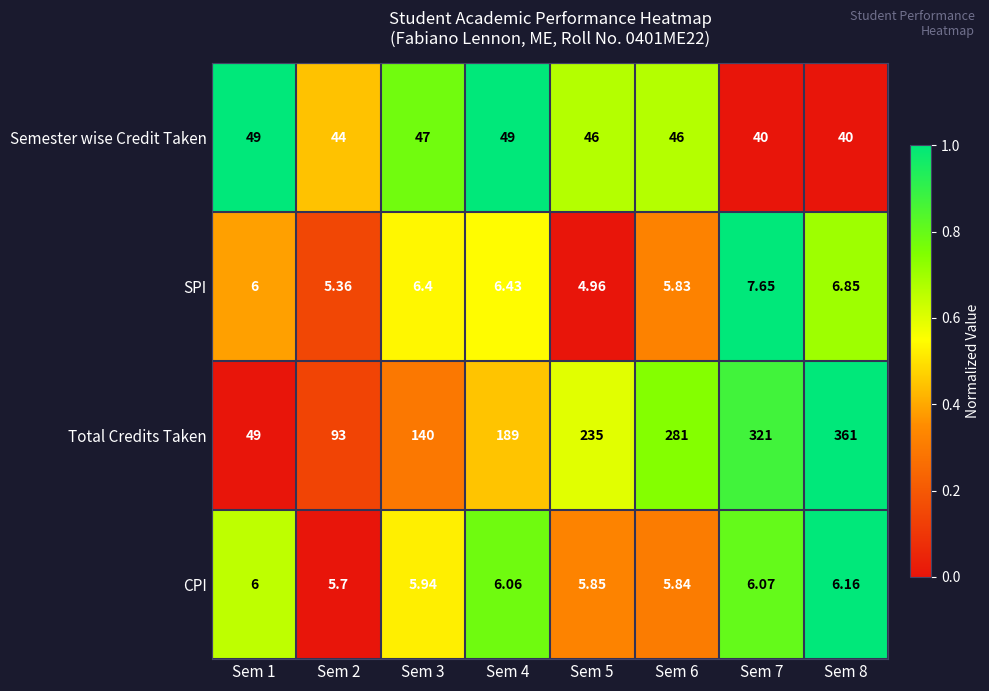

Which series has the largest total across all categories?

Total Credits Taken